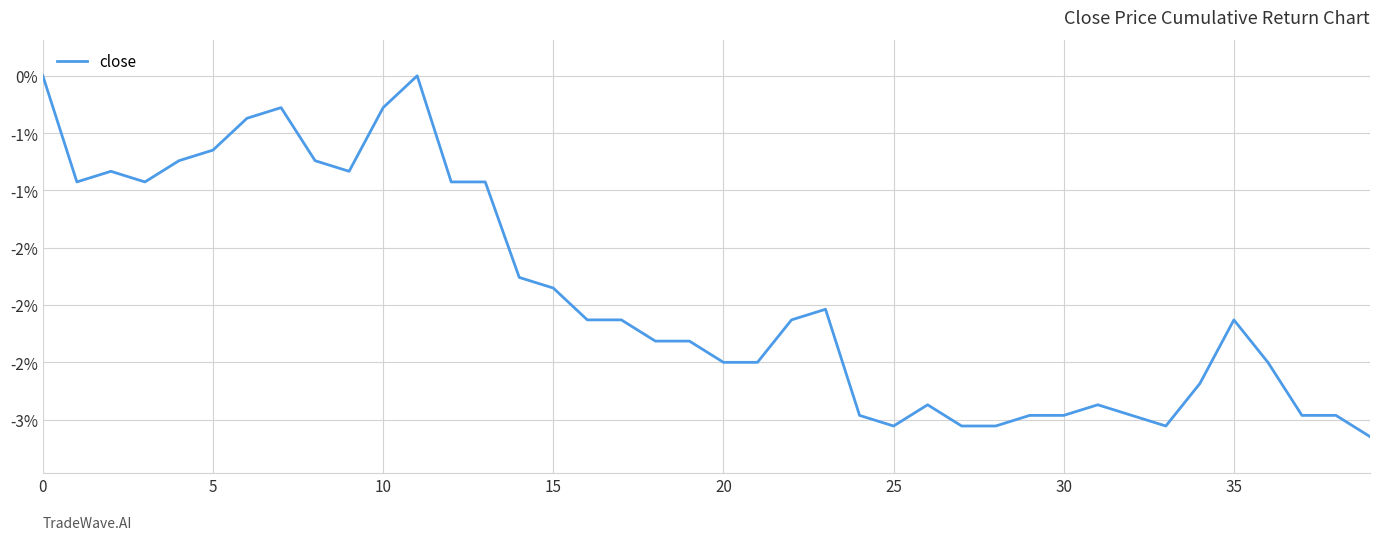

Is this an area chart (filled region under the line)?

No